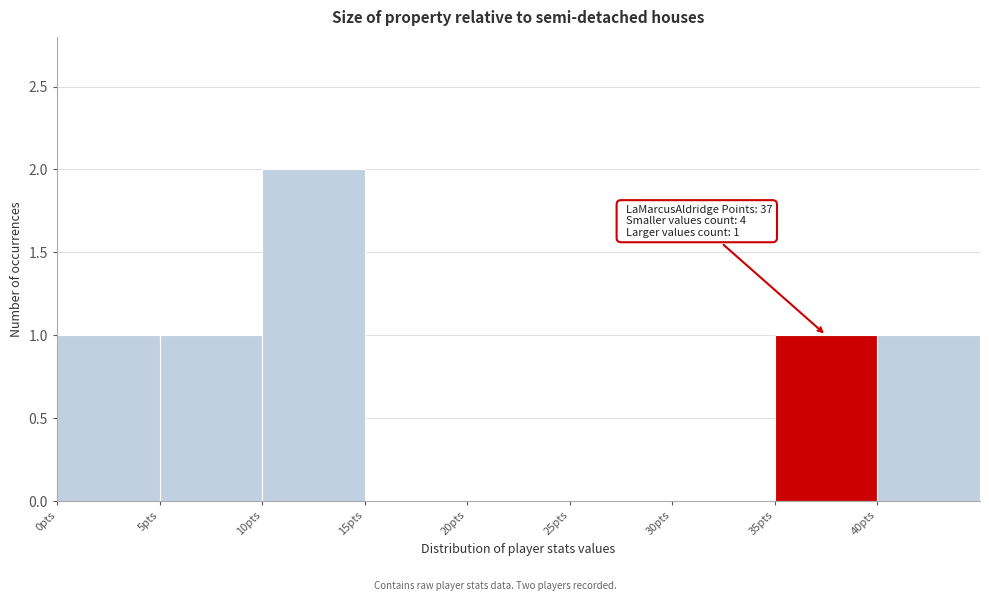

Which range on the x-axis has the tallest bar?

10 to 15